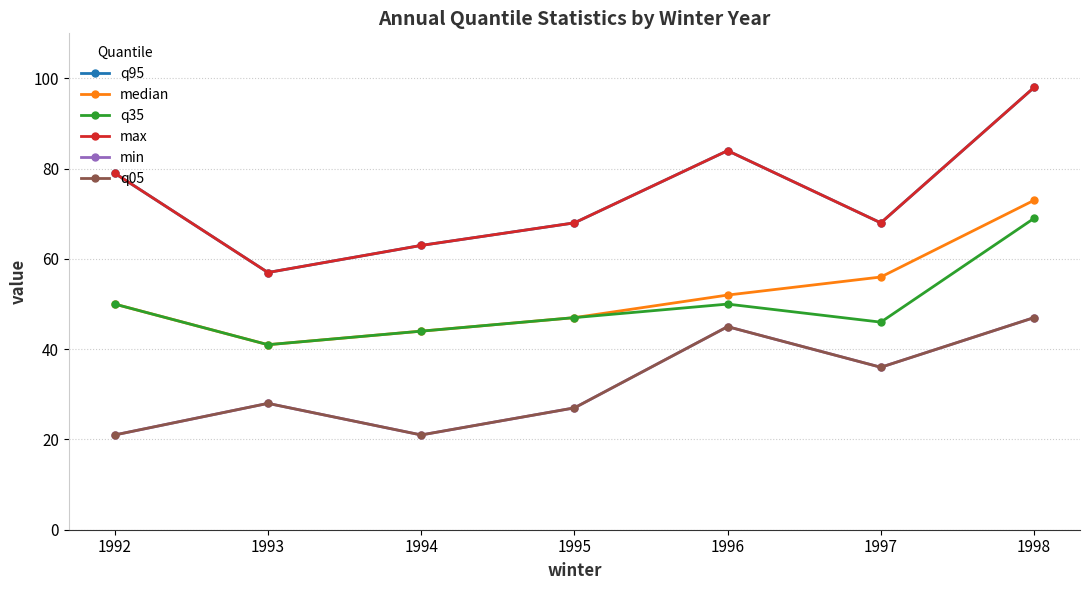

Is this an area chart (filled region under the line)?

No